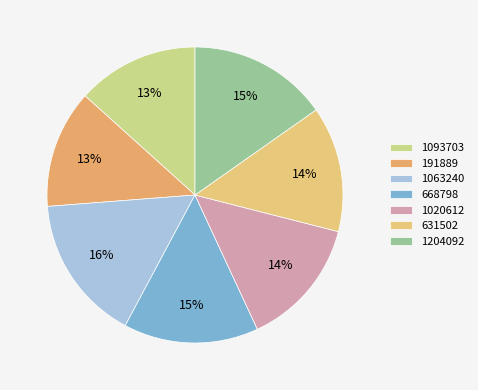

To the nearest percent, what percentage of the pie is 1020612?

14%